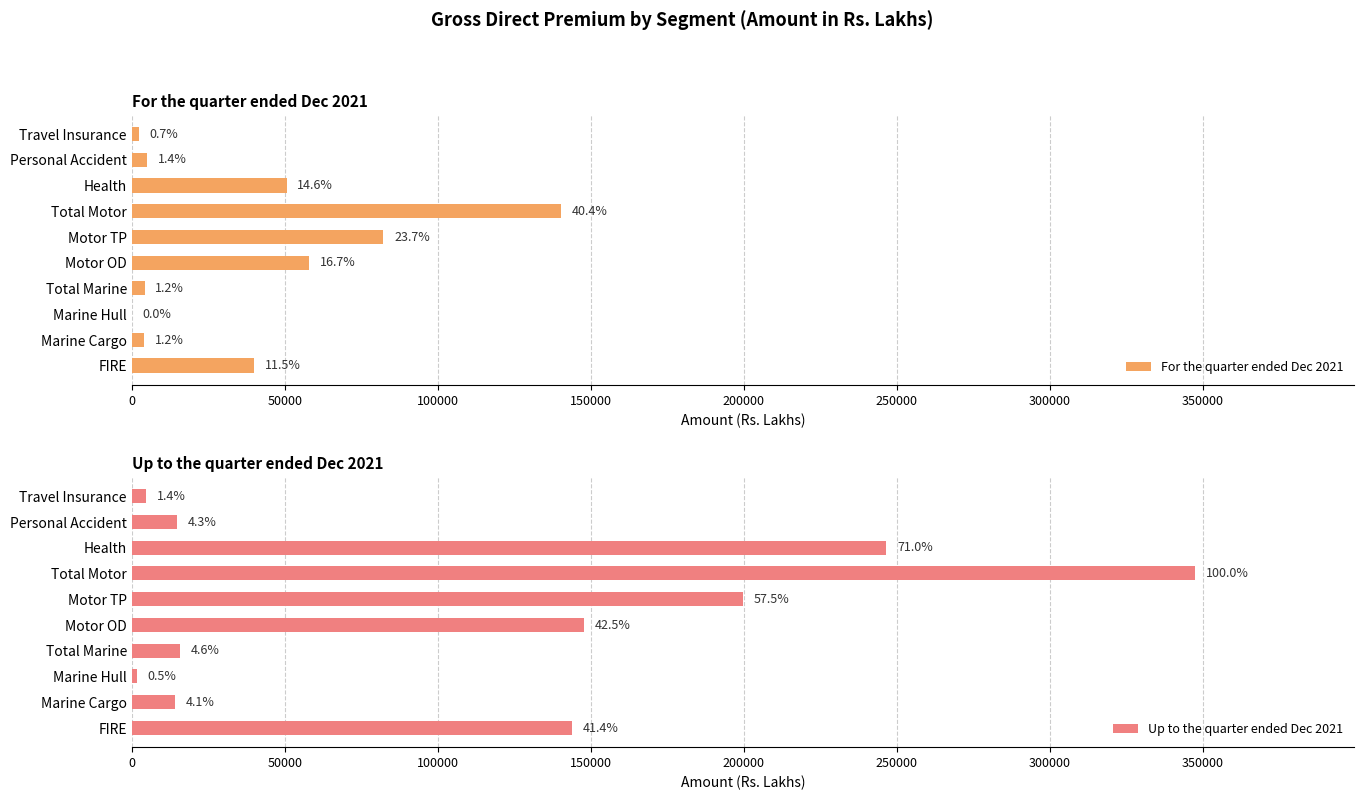

Rank the series at Personal Accident from lowest to highest value.

For the quarter ended Dec 2021, Up to the quarter ended Dec 2021